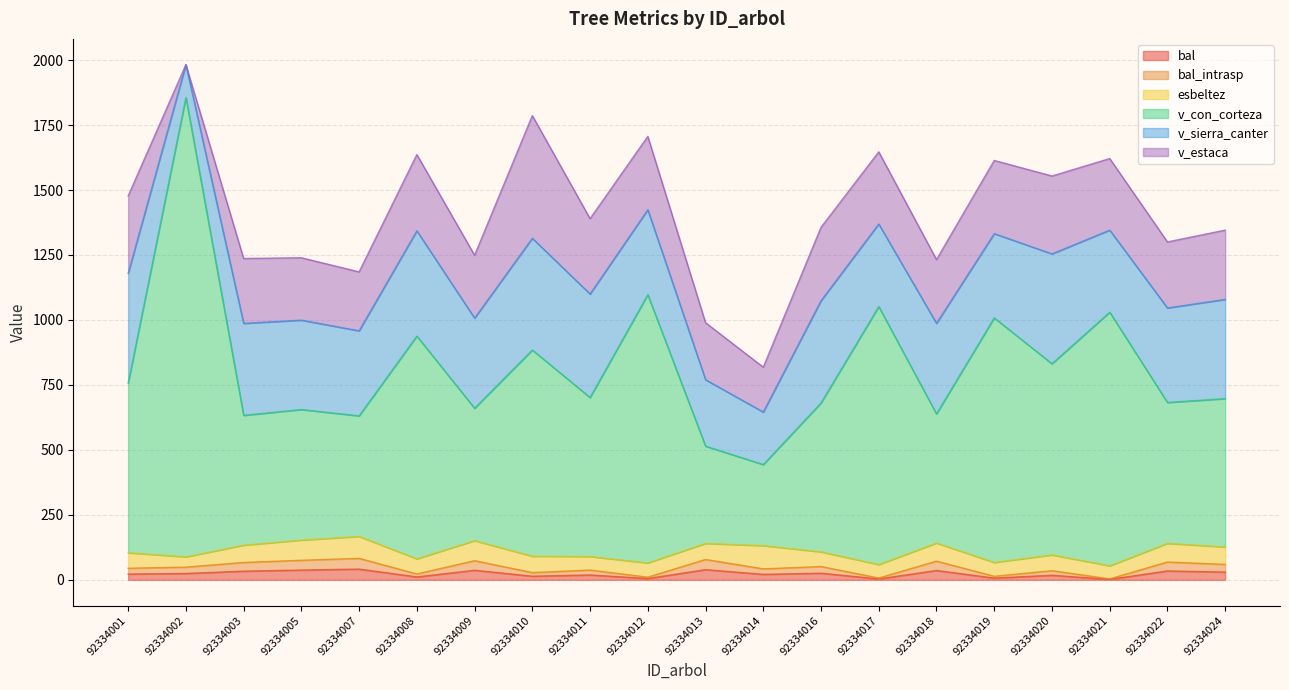

True or false: bal_intrasp and v_con_corteza cross at least once.

False